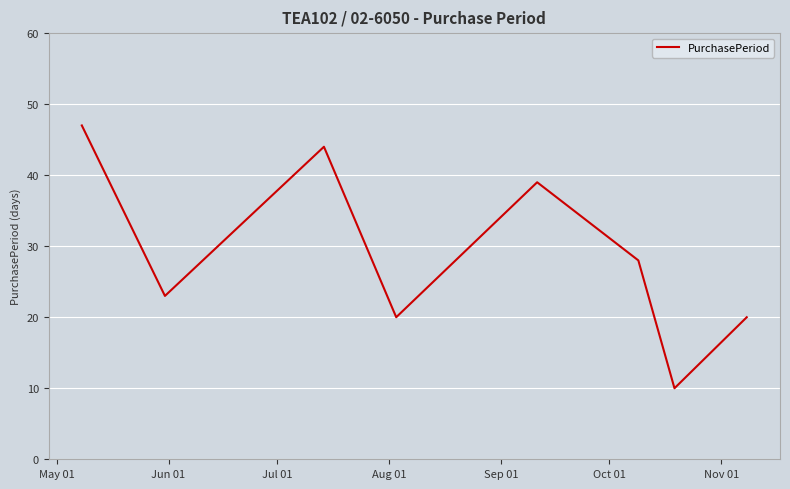

True or false: the data has more than 0 interior local peaks.

True